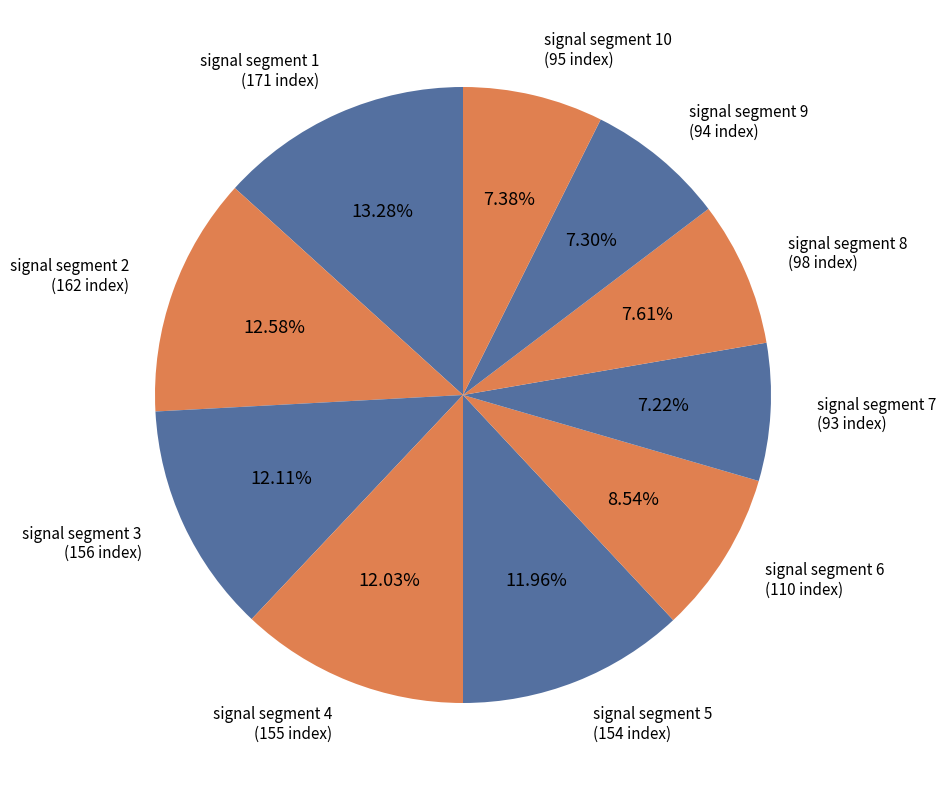

How many slices are in this pie chart?

10